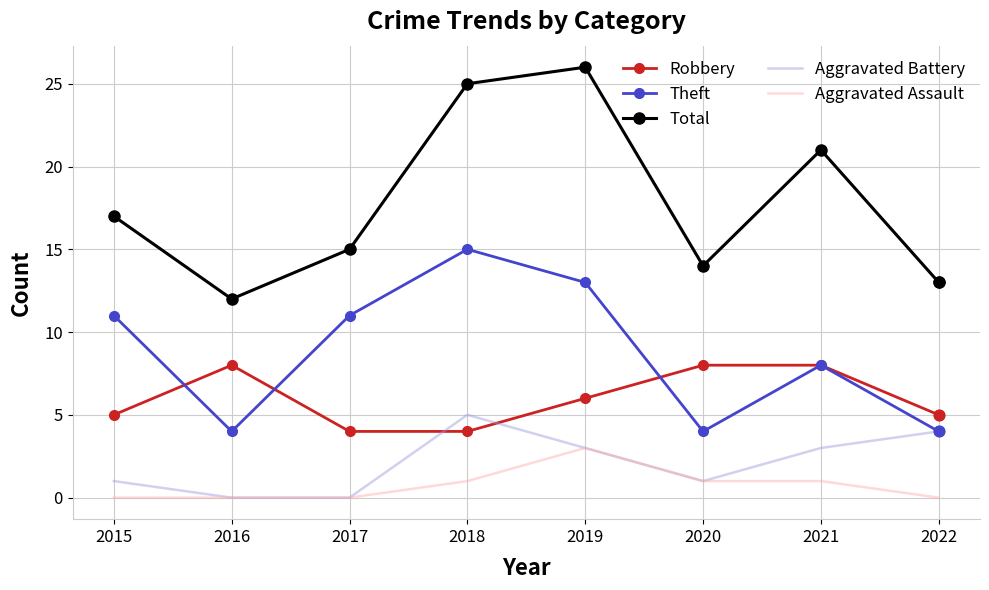

Is the value of Total at 2017 greater than the value of Aggravated Battery at 2017?

Yes